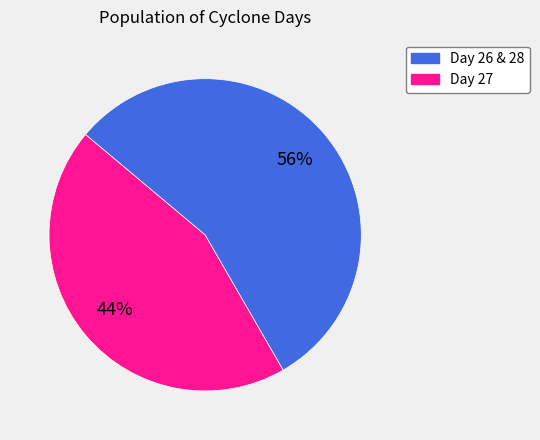

To the nearest percent, what is the average slice percentage?

50%